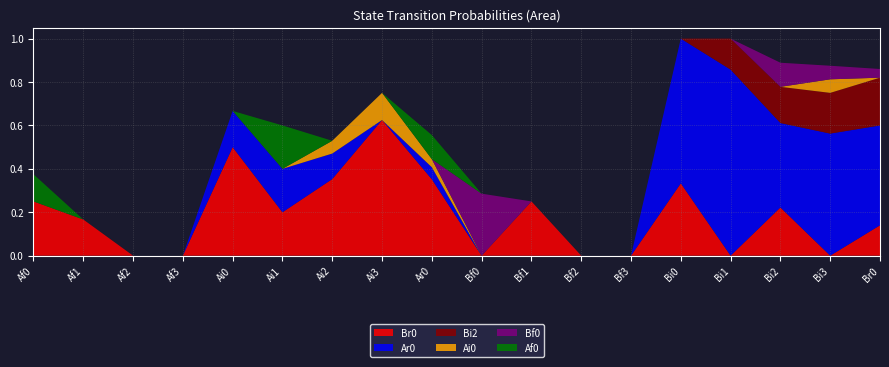

Reading left to right, what are all the values shown in this chart?

Br0: Af0=0.2	Af1=0.2	Af2=0.0	Af3=0.0	Ai0=0.5	Ai1=0.2	Ai2=0.4	Ai3=0.6	Ar0=0.4	Bf0=0.0	Bf1=0.2	Bf2=0.0	Bf3=0.0	Bi0=0.3	Bi1=0.0	Bi2=0.2	Bi3=0.0	Br0=0.1
Ar0: Af0=0.0	Af1=0.0	Af2=0.0	Af3=0.0	Ai0=0.2	Ai1=0.2	Ai2=0.1	Ai3=0.0	Ar0=0.1	Bf0=0.0	Bf1=0.0	Bf2=0.0	Bf3=0.0	Bi0=0.7	Bi1=0.9	Bi2=0.4	Bi3=0.6	Br0=0.5
Bi2: Af0=0.0	Af1=0.0	Af2=0.0	Af3=0.0	Ai0=0.0	Ai1=0.0	Ai2=0.0	Ai3=0.0	Ar0=0.0	Bf0=0.0	Bf1=0.0	Bf2=0.0	Bf3=0.0	Bi0=0.0	Bi1=0.1	Bi2=0.2	Bi3=0.2	Br0=0.2
Ai0: Af0=0.0	Af1=0.0	Af2=0.0	Af3=0.0	Ai0=0.0	Ai1=0.0	Ai2=0.1	Ai3=0.1	Ar0=0.0	Bf0=0.0	Bf1=0.0	Bf2=0.0	Bf3=0.0	Bi0=0.0	Bi1=0.0	Bi2=0.0	Bi3=0.1	Br0=0.0
Bf0: Af0=0.0	Af1=0.0	Af2=0.0	Af3=0.0	Ai0=0.0	Ai1=0.0	Ai2=0.0	Ai3=0.0	Ar0=0.0	Bf0=0.3	Bf1=0.0	Bf2=0.0	Bf3=0.0	Bi0=0.0	Bi1=0.0	Bi2=0.1	Bi3=0.1	Br0=0.0
Af0: Af0=0.1	Af1=0.0	Af2=0.0	Af3=0.0	Ai0=0.0	Ai1=0.2	Ai2=0.0	Ai3=0.0	Ar0=0.1	Bf0=0.0	Bf1=0.0	Bf2=0.0	Bf3=0.0	Bi0=0.0	Bi1=0.0	Bi2=0.0	Bi3=0.0	Br0=0.0